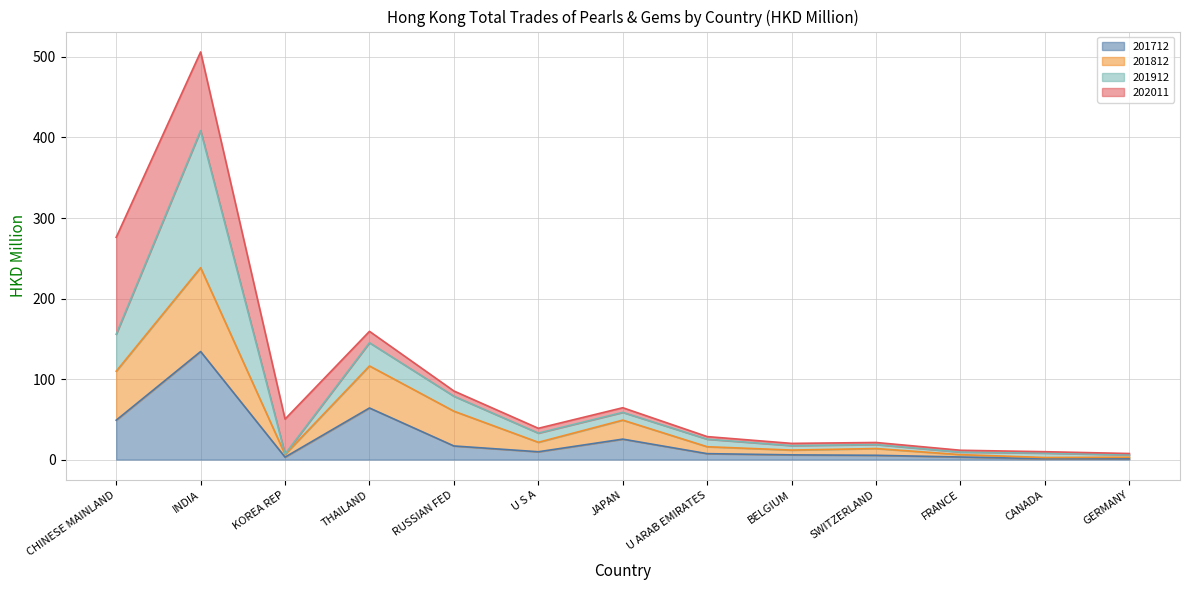

Which category has the highest value in the 201712 series?

INDIA